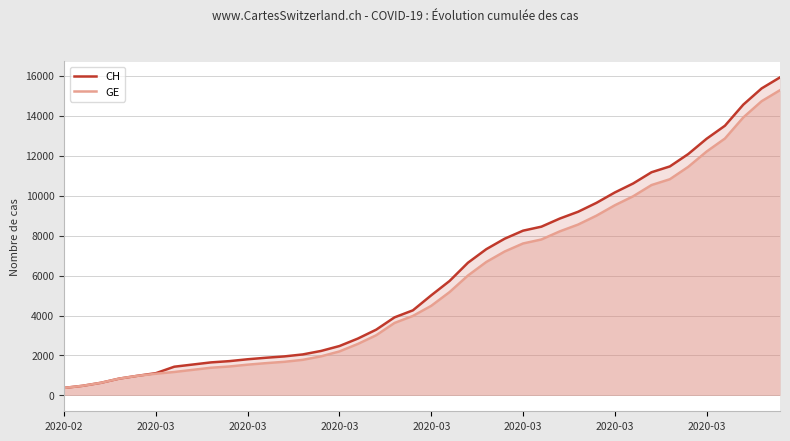

Does the chart display data point markers on the line(s)?

No